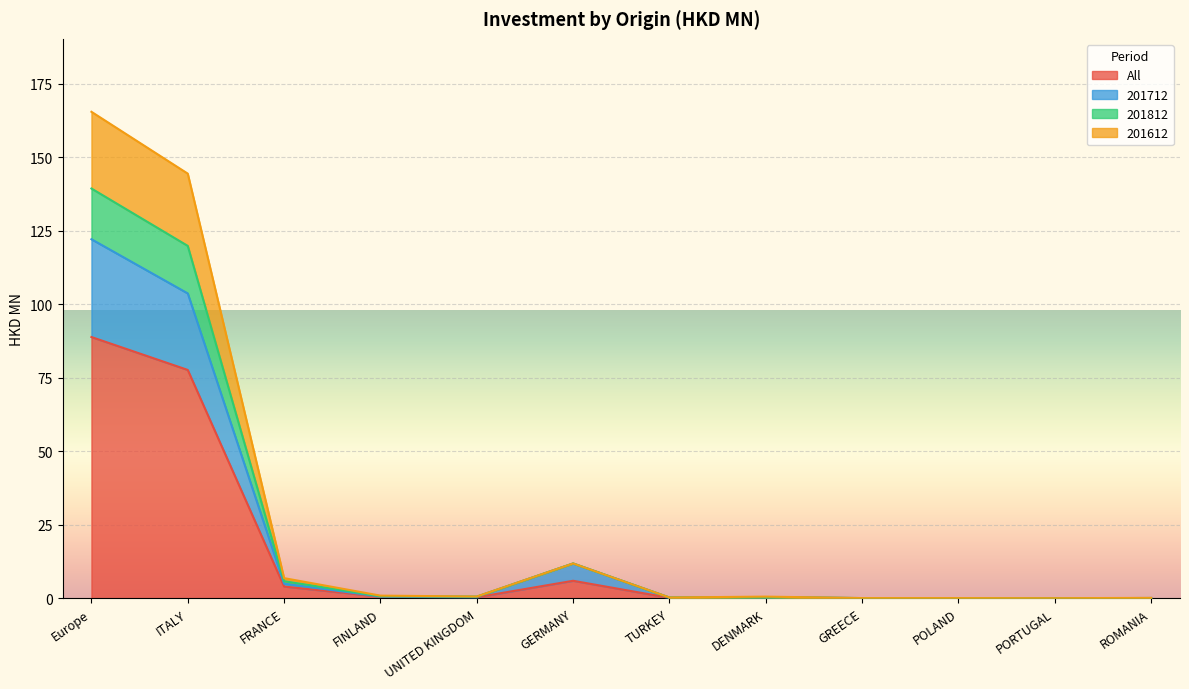

How many series are shown in this chart?

4